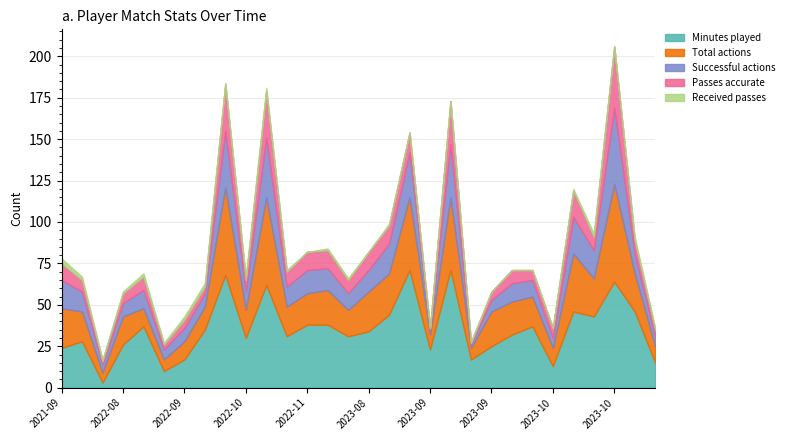

True or false: Passes accurate has a value of 8 at 2023-10-29.

True